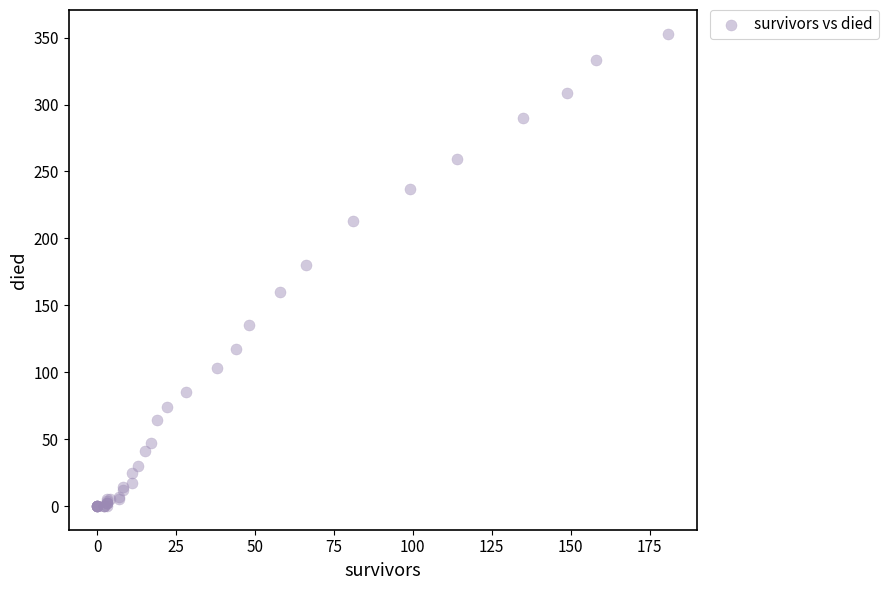

What Y value in the scatter plot is closest to 176?

180